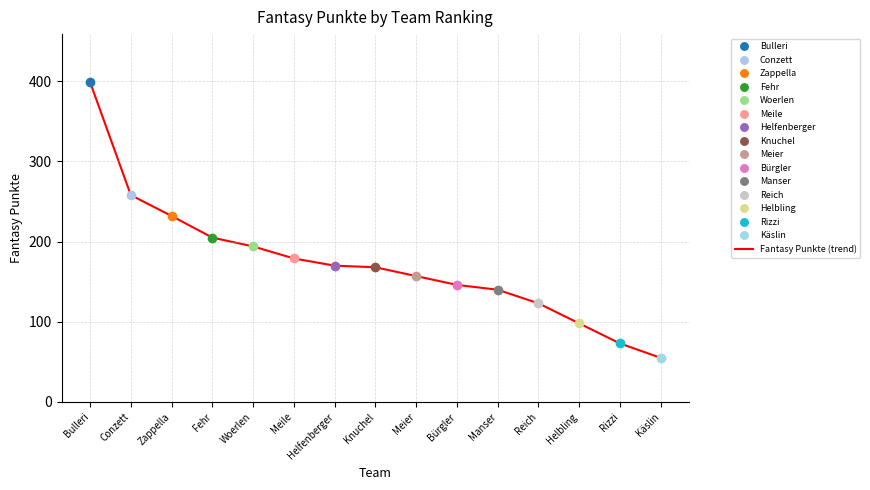

Where is the data nearest to the value 227?

Zappella